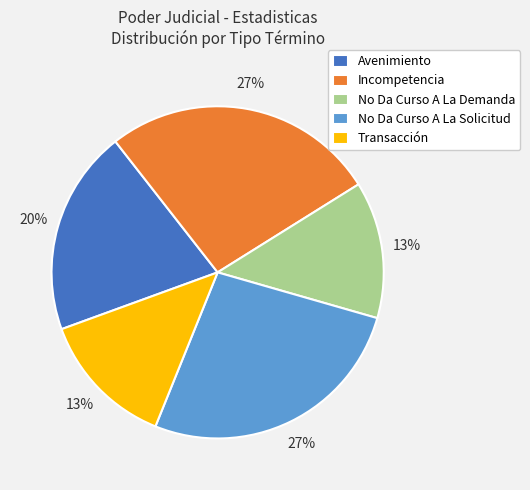

Is there any slice that represents more than half of the pie?

No